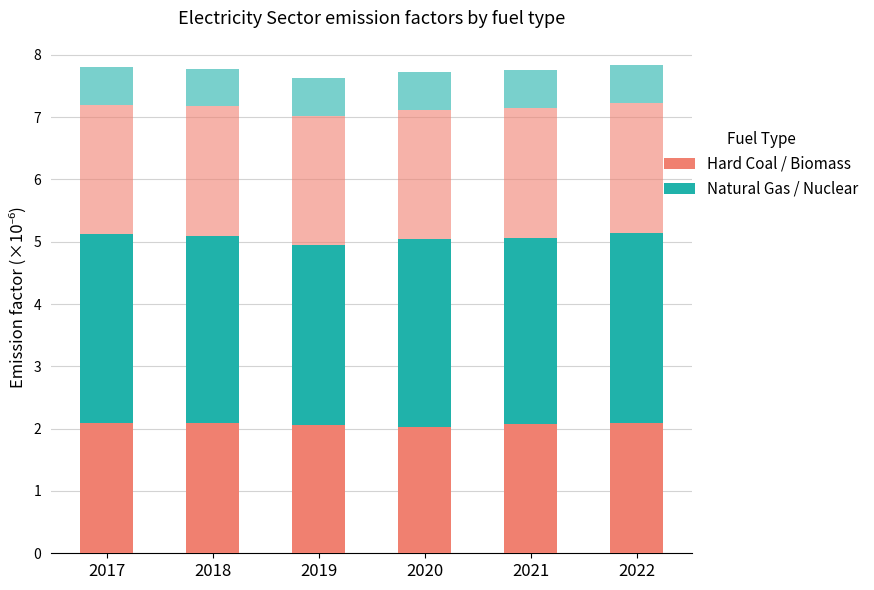

How many distinct data groups are displayed?

4